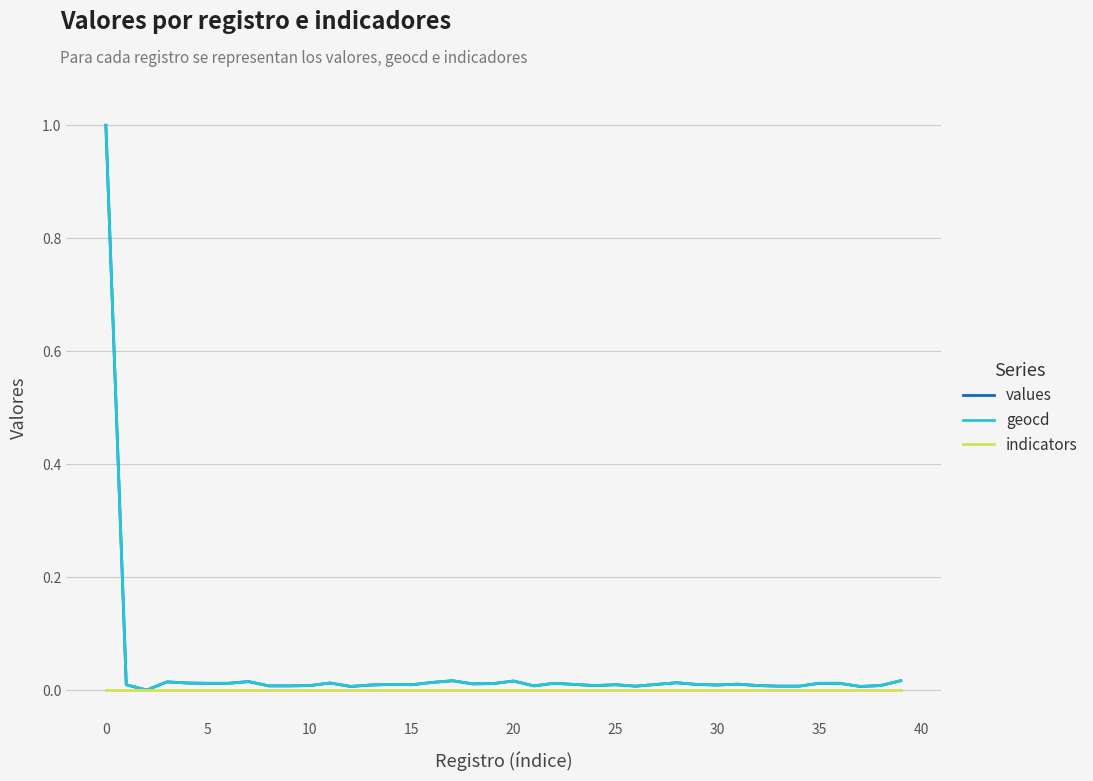

What is the maximum value for values?

1.0